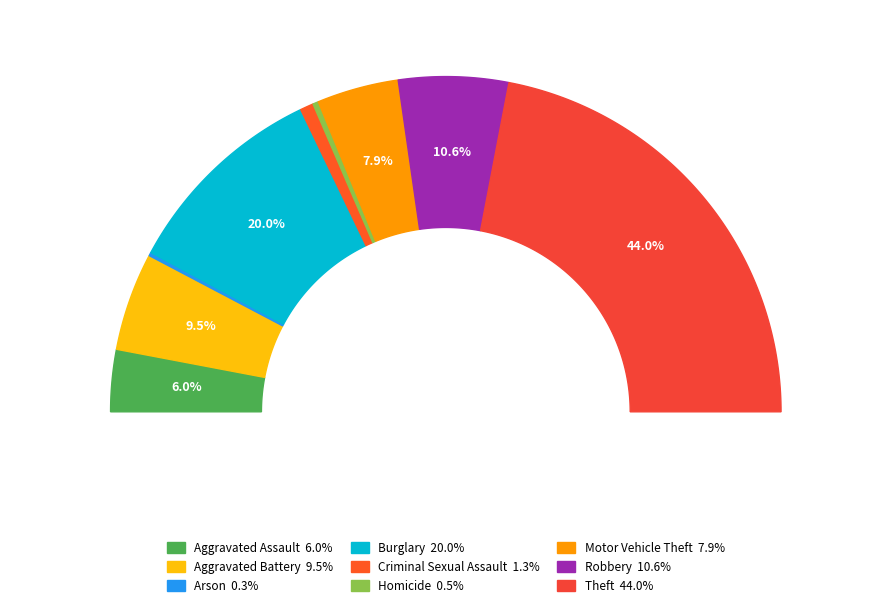

Approximately how many times larger is the value at Aggravated Assault compared to Motor Vehicle Theft?

0.8